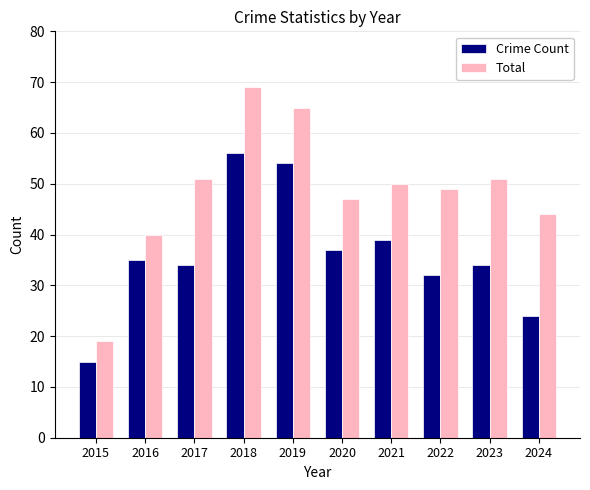

True or false: Total has a value of 49 at 2022.

True